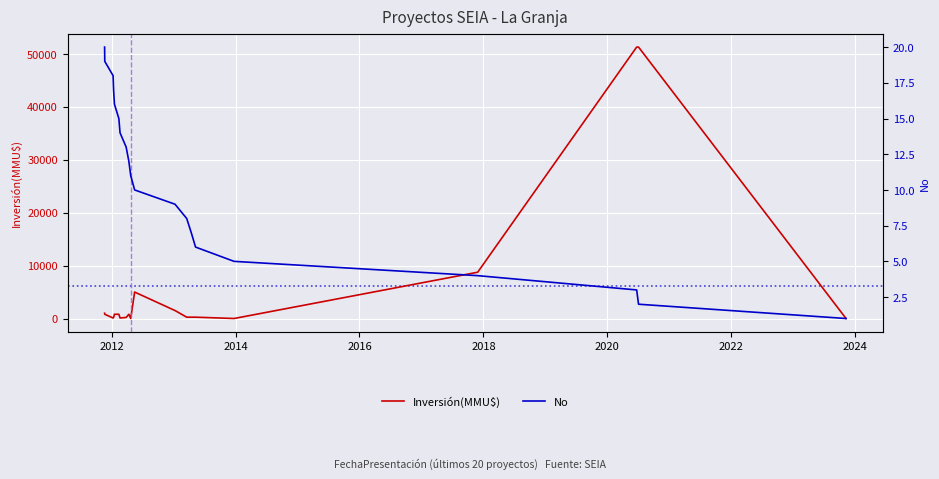

Rank the series by their average value, from lowest to highest.

No, Inversión(MMU$)